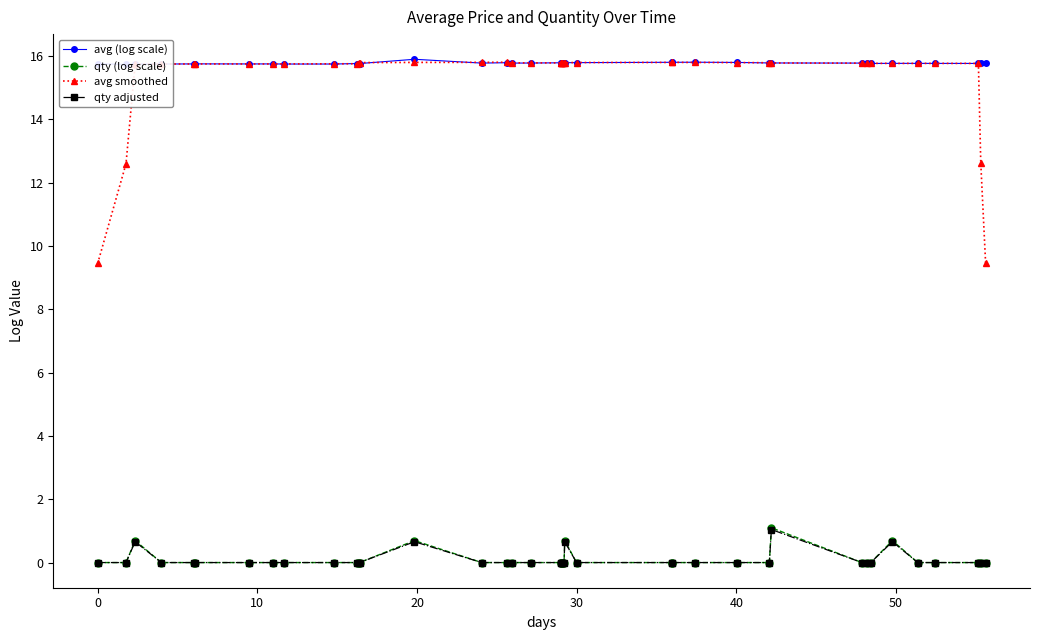

What is the minimum value for avg smoothed?

9.4